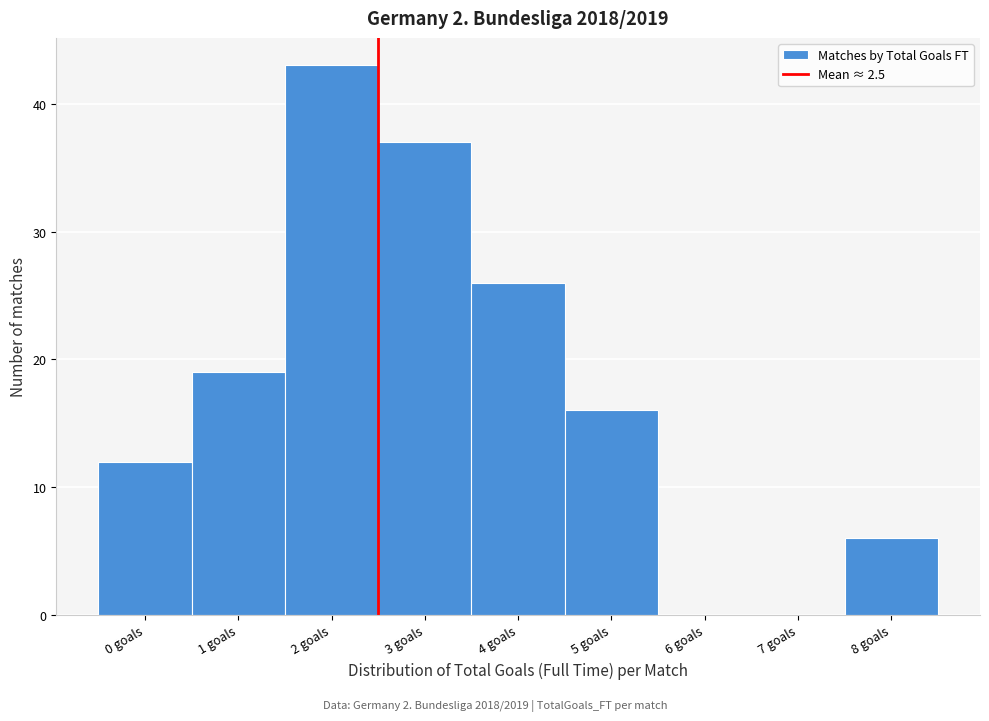

Reading left to right, list every bar in this chart as the range it spans on the x-axis followed by its height. The values are not printed on the chart, so give them approximately, as read against the axis.

-0.5 to 0.5: 12
0.5 to 1.5: 19
1.5 to 2.5: 43
2.5 to 3.5: 37
3.5 to 4.5: 26
4.5 to 5.5: 16
5.5 to 6.5: 0
6.5 to 7.5: 0
7.5 to 8.5: 6